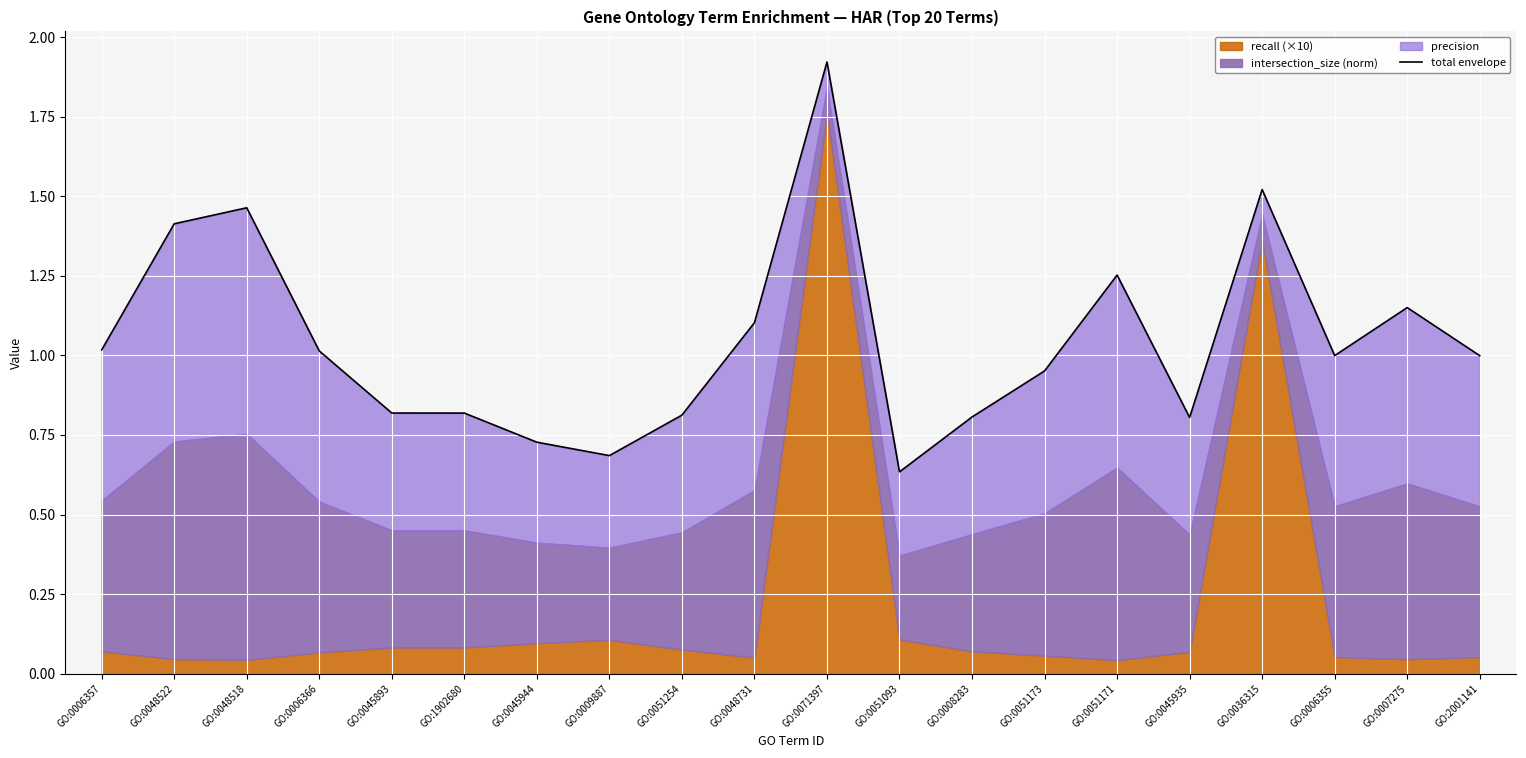

Reading left to right, what are all the values shown in this chart?

1.0	1.4	1.5	1.0	0.8	0.8	0.7	0.7	0.8	1.1	1.9	0.6	0.8	1.0	1.3	0.8	1.5	1.0	1.2	1.0